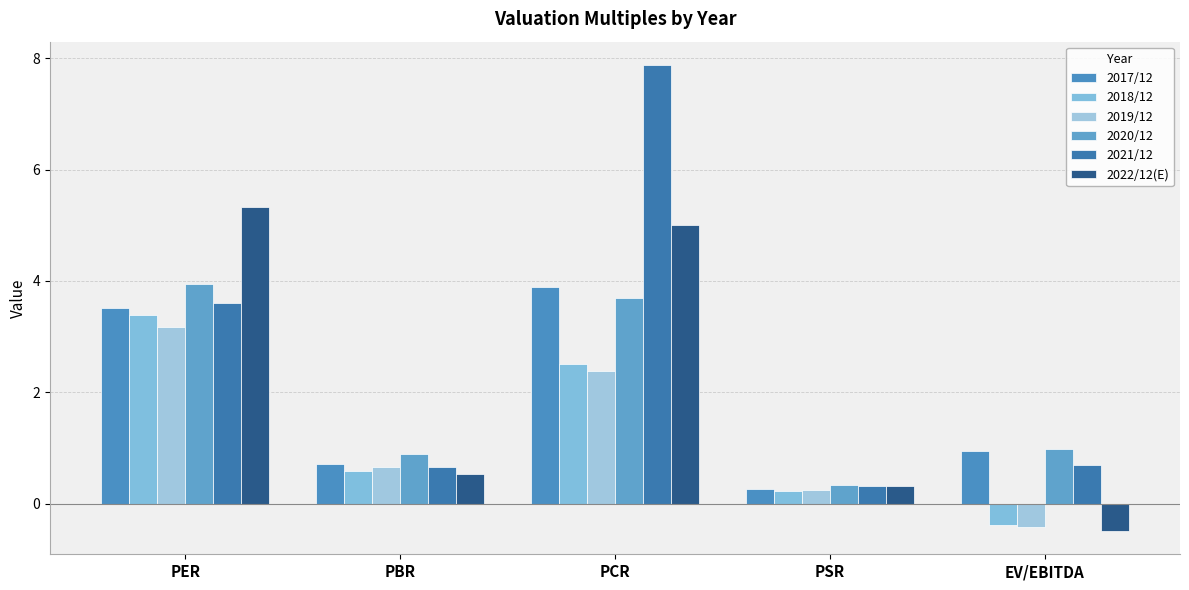

What is the sum of all 2019/12 values?

6.0